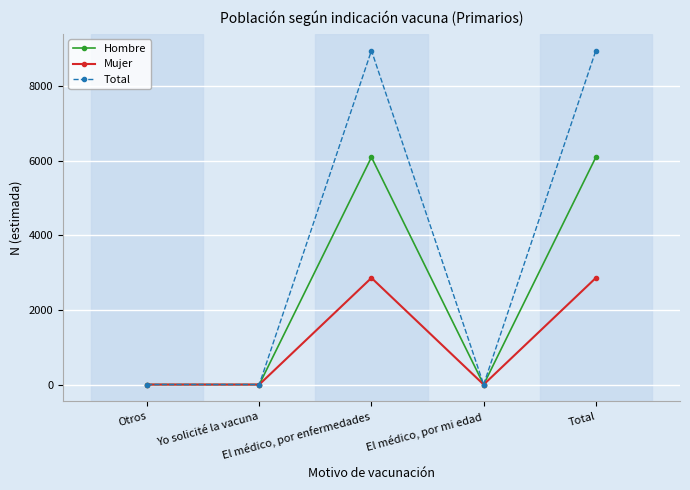

What is the highest value of the Mujer series?

2857